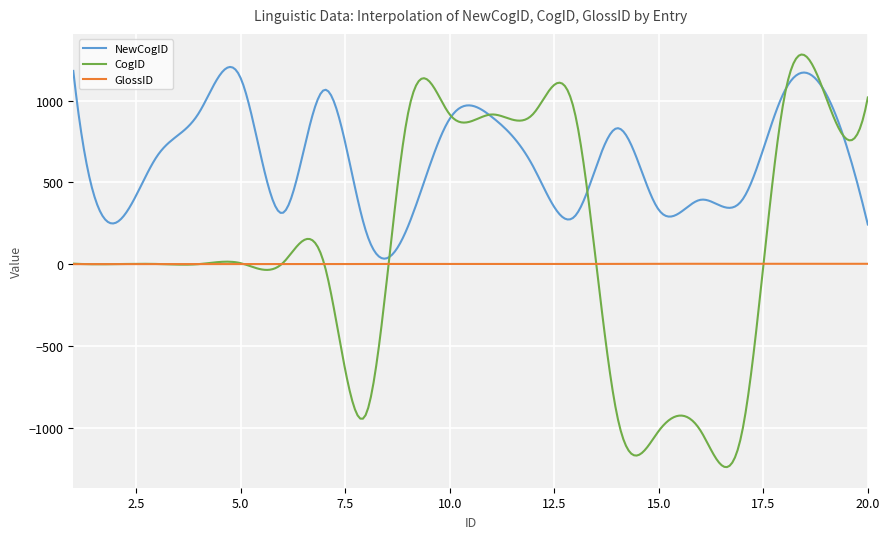

Which series has the largest range (max minus min)?

CogID